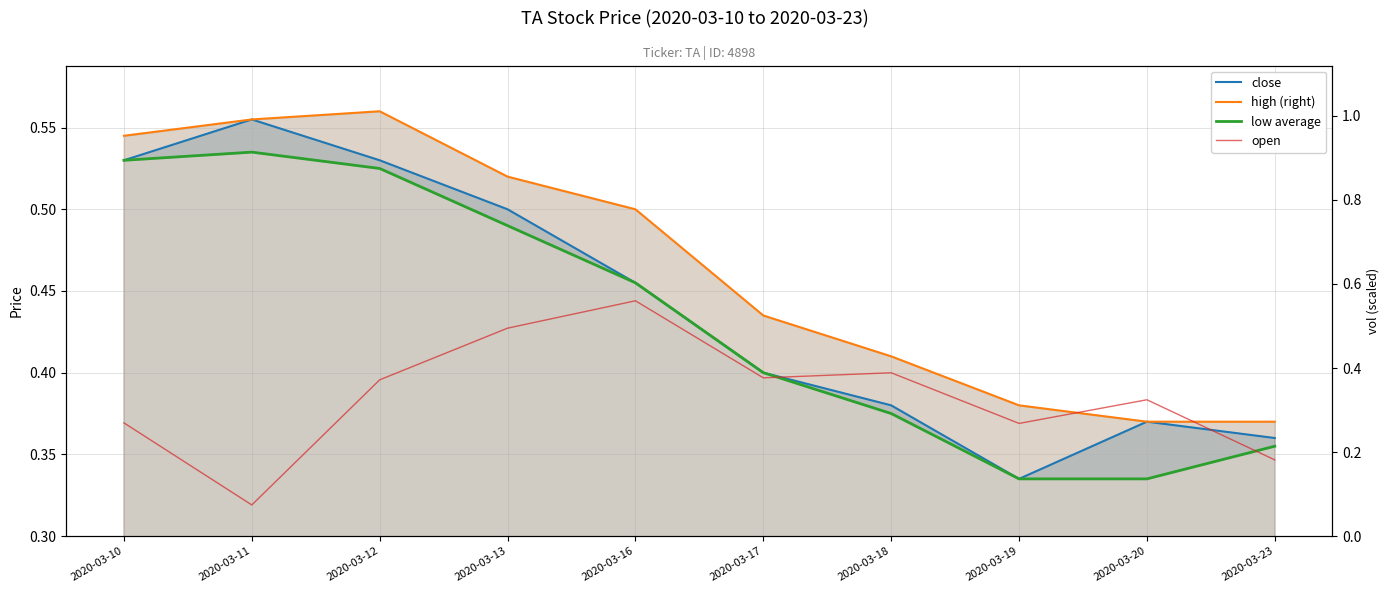

Reading left to right, transcribe all the data shown in this chart.

close: 2020-03-10=0.5	2020-03-11=0.6	2020-03-12=0.5	2020-03-13=0.5	2020-03-16=0.5	2020-03-17=0.4	2020-03-18=0.4	2020-03-19=0.3	2020-03-20=0.4	2020-03-23=0.4
high (right): 2020-03-10=0.5	2020-03-11=0.6	2020-03-12=0.6	2020-03-13=0.5	2020-03-16=0.5	2020-03-17=0.4	2020-03-18=0.4	2020-03-19=0.4	2020-03-20=0.4	2020-03-23=0.4
low average: 2020-03-10=0.5	2020-03-11=0.5	2020-03-12=0.5	2020-03-13=0.5	2020-03-16=0.5	2020-03-17=0.4	2020-03-18=0.4	2020-03-19=0.3	2020-03-20=0.3	2020-03-23=0.4
open: 2020-03-10=0.3	2020-03-11=0.1	2020-03-12=0.4	2020-03-13=0.5	2020-03-16=0.6	2020-03-17=0.4	2020-03-18=0.4	2020-03-19=0.3	2020-03-20=0.3	2020-03-23=0.2